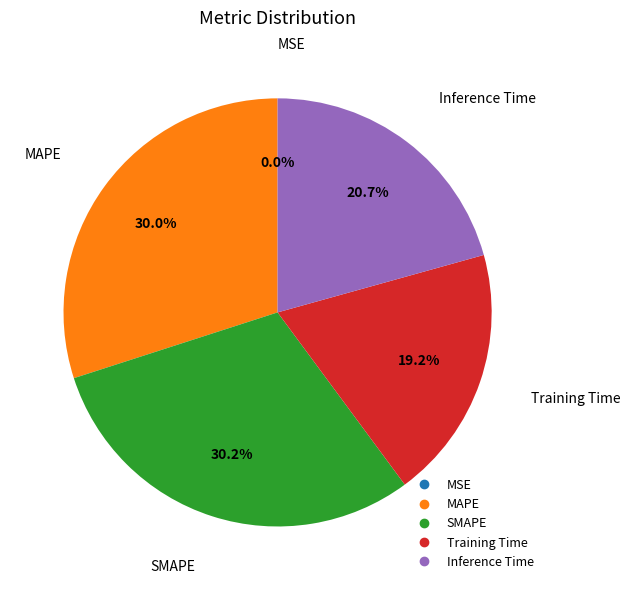

What is the smallest slice in the pie chart?

MSE